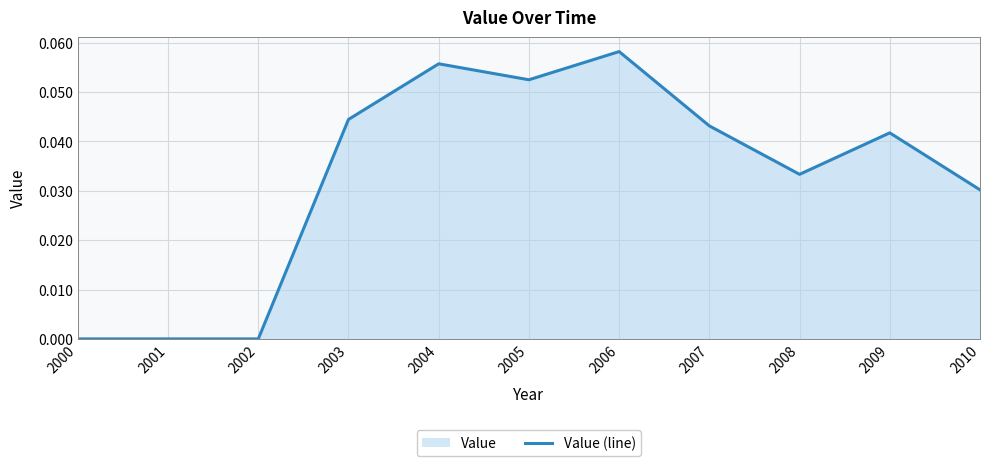

Is it true that the value at 2010 is 0.0?

False